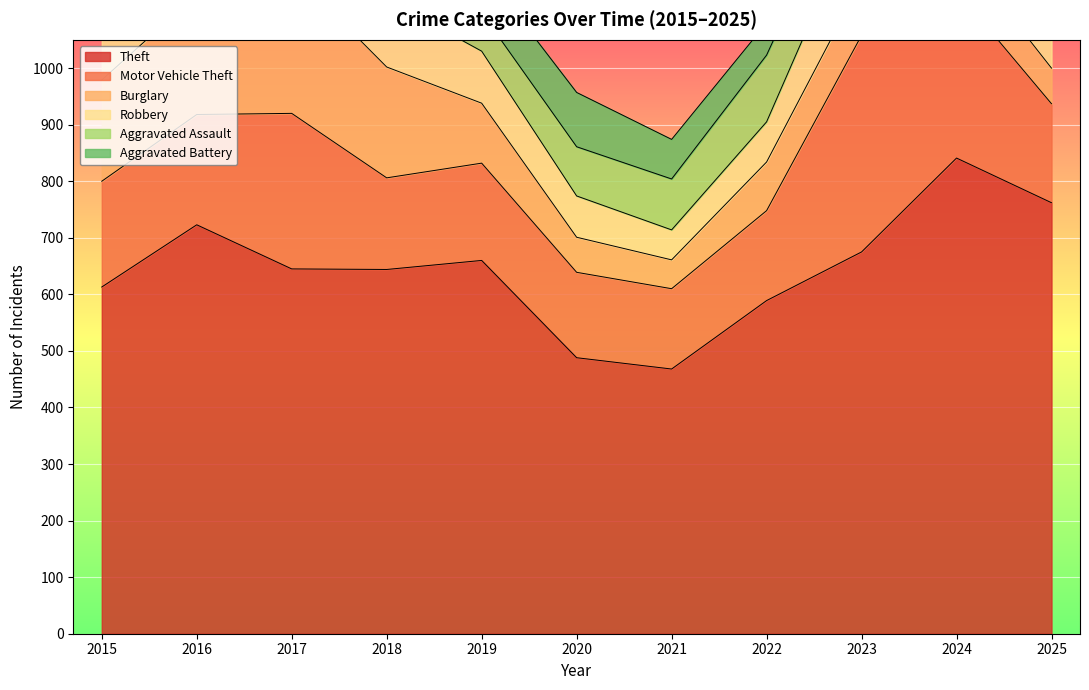

Where is the first local maximum for Aggravated Assault?

2016